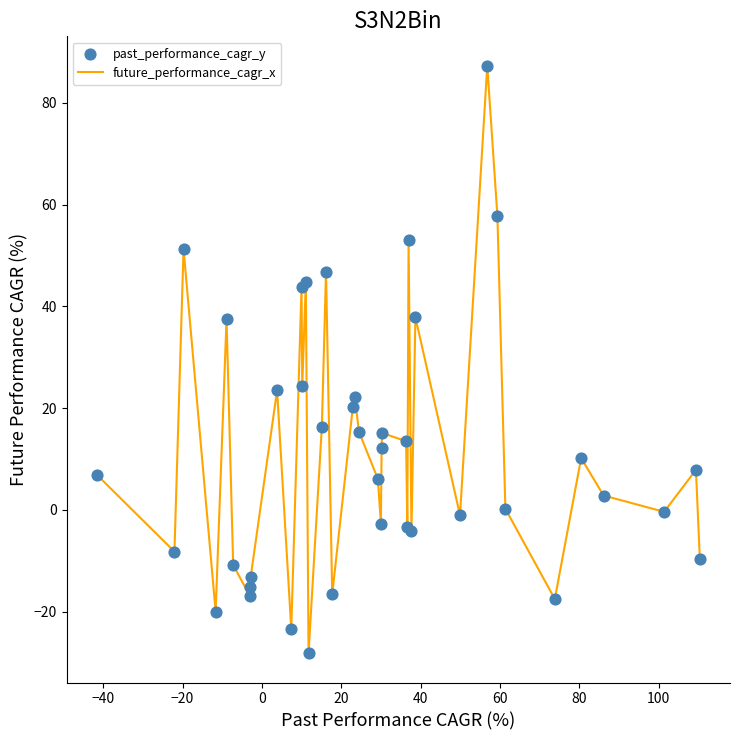

What is the maximum value shown in the chart?

87.3